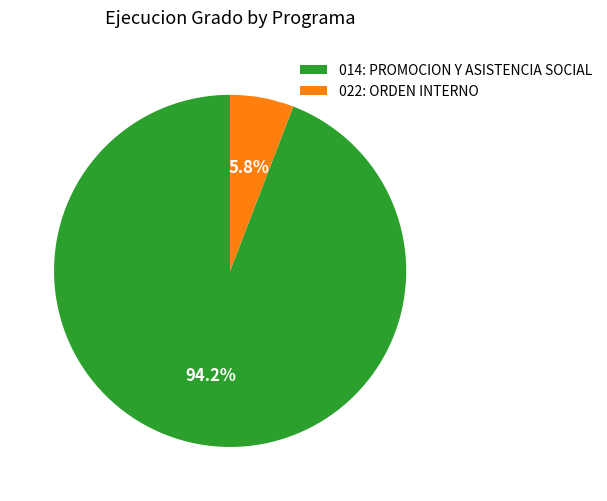

How many slices are in this pie chart?

2